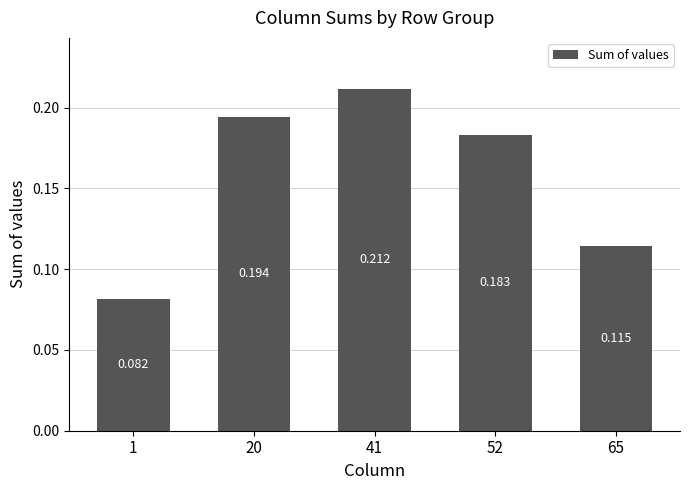

Does the chart contain any negative values?

No